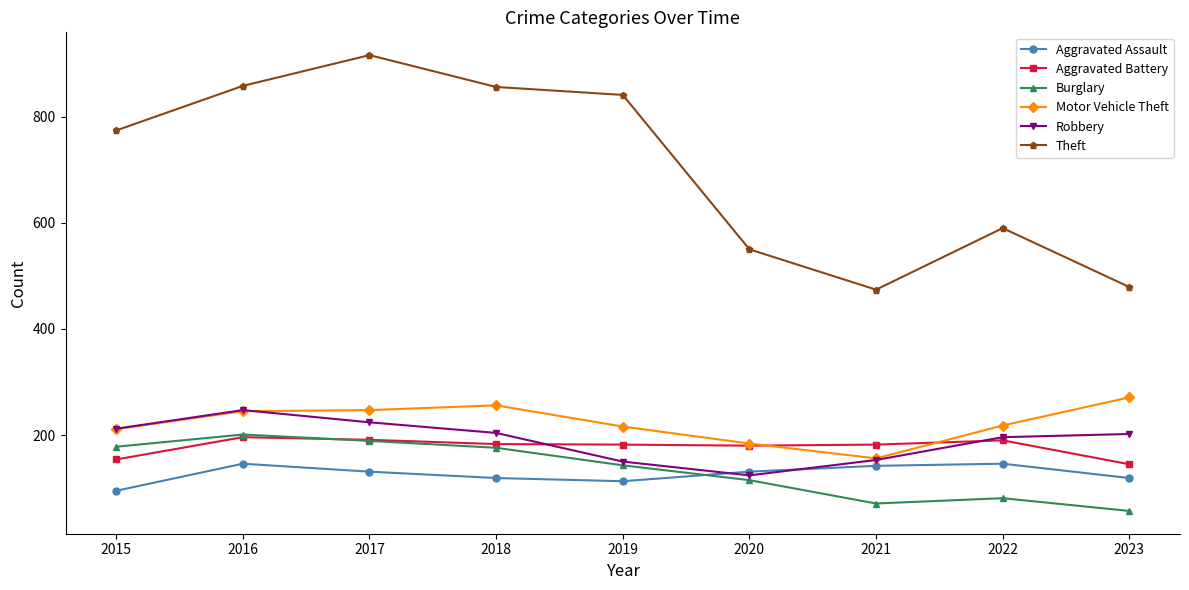

Read the Theft value at 2023, to the nearest 5.

480